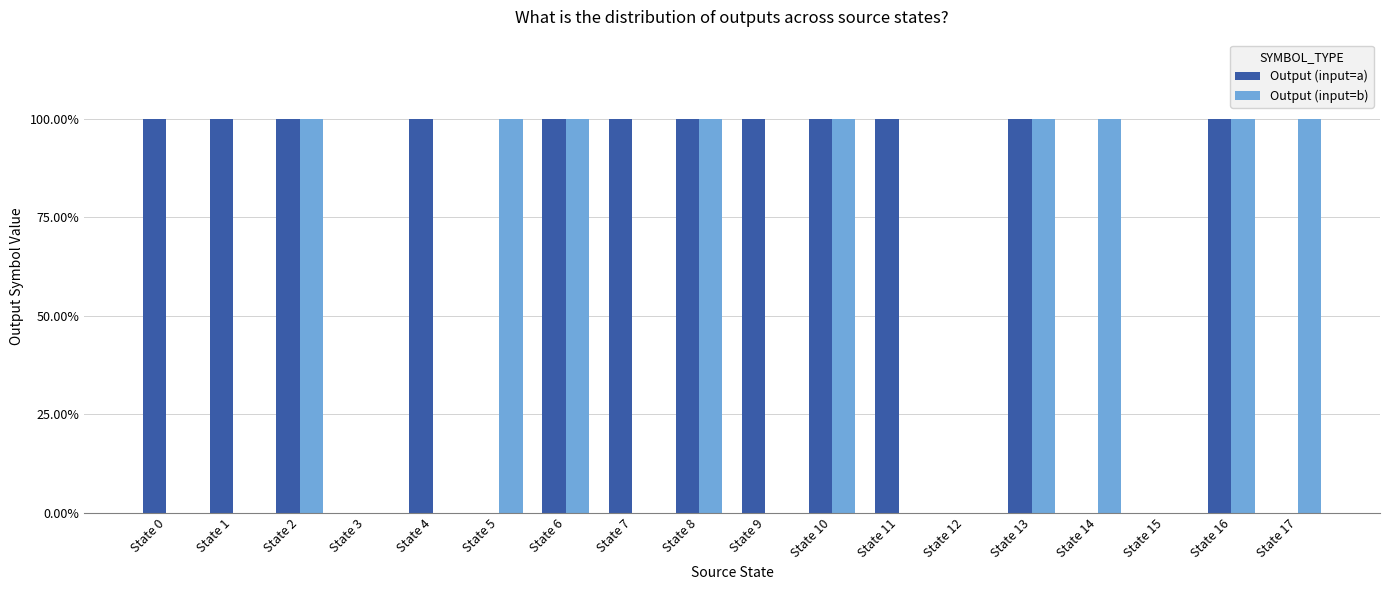

Which series has the largest range (max minus min)?

Output (input=a)